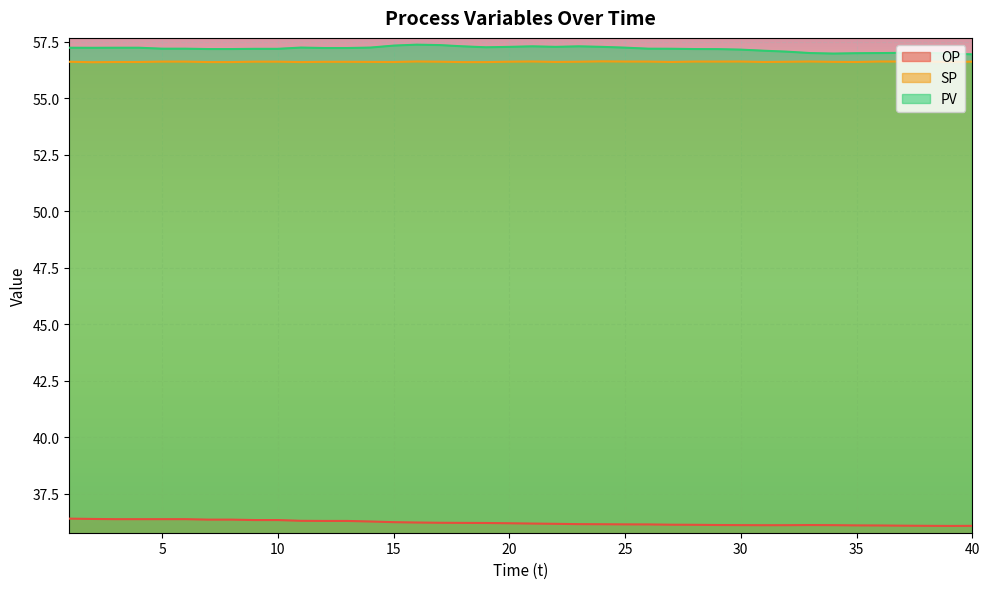

What are all the series names shown in the legend?

OP, SP, PV